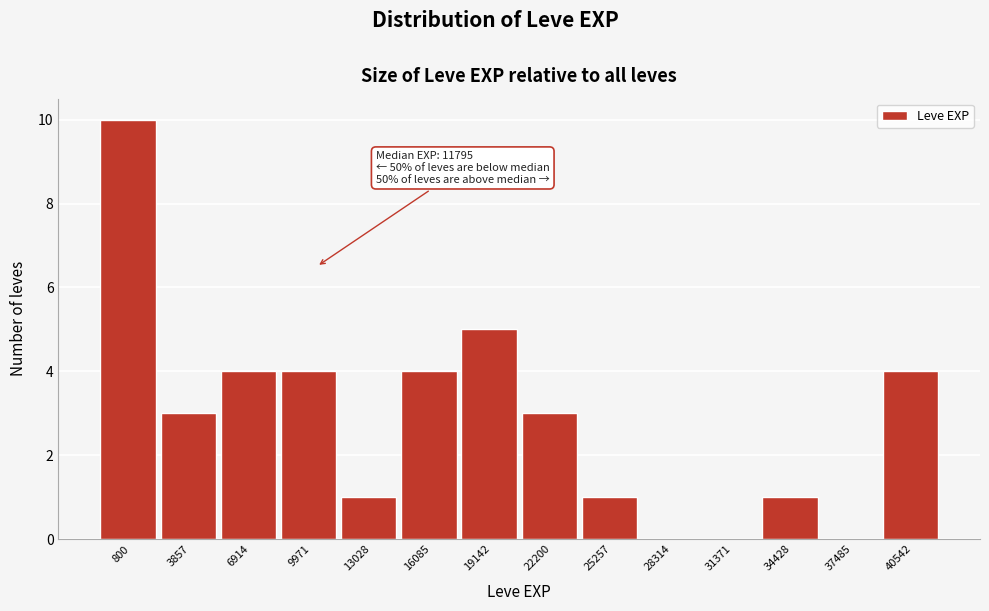

Reading left to right, what are all the values shown in this chart?

800=10	3857=3	6914=4	9971=4	13028=1	16085=4	19142=5	22200=3	25257=1	28314=0	31371=0	34428=1	37485=0	40542=4